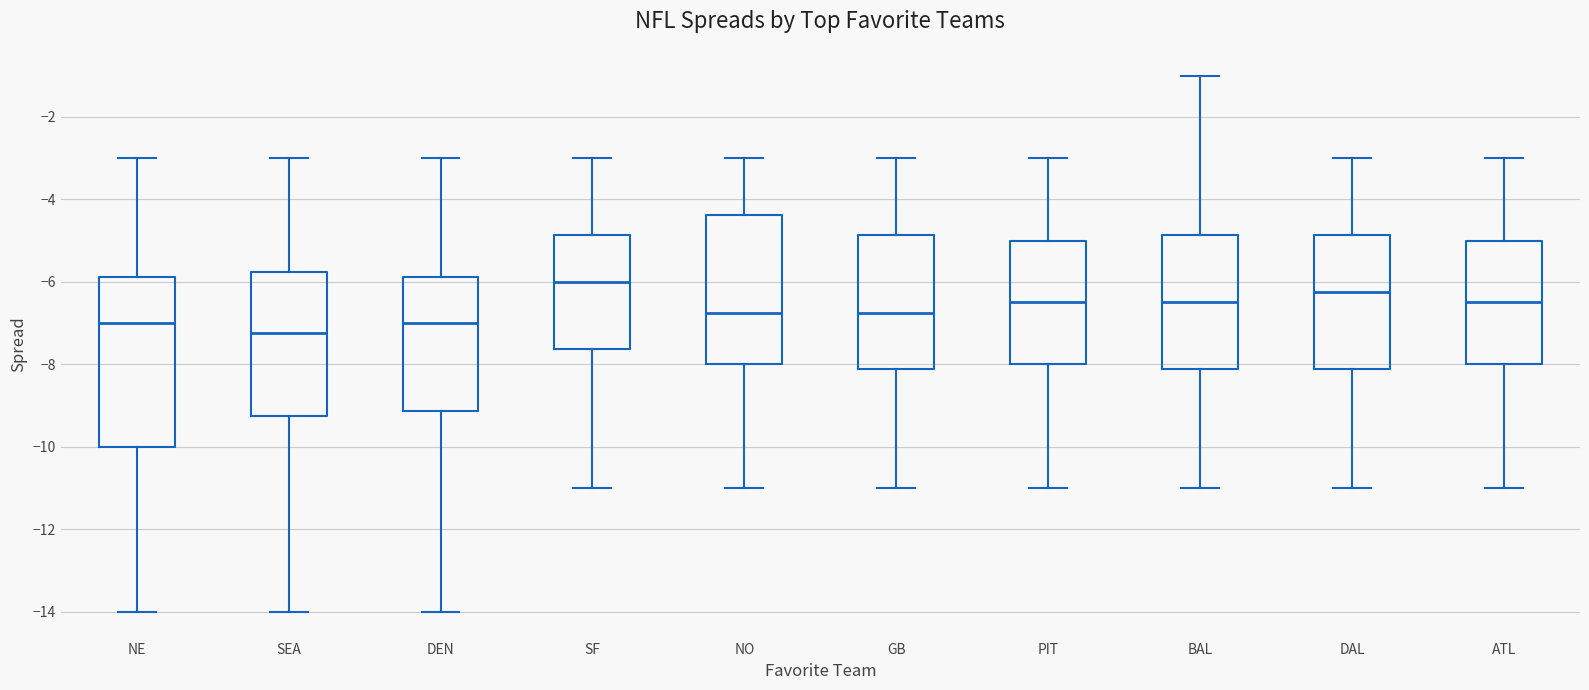

Reading left to right, read every box against the y-axis: the position of its median line, the range the box covers, and the ends of its whiskers. The values are not printed on the chart, so give them approximately, as read against the axis.

NE: median -7.0, box -10.0 to -5.8, whiskers -14.0 to -3.0
SEA: median -7.2, box -9.2 to -5.8, whiskers -14.0 to -3.0
DEN: median -7.0, box -9.2 to -5.8, whiskers -14.0 to -3.0
SF: median -6.0, box -7.6 to -4.8, whiskers -11.0 to -3.0
NO: median -6.8, box -8.0 to -4.4, whiskers -11.0 to -3.0
GB: median -6.8, box -8.2 to -4.8, whiskers -11.0 to -3.0
PIT: median -6.4, box -8.0 to -5.0, whiskers -11.0 to -3.0
BAL: median -6.4, box -8.2 to -4.8, whiskers -11.0 to -1.0
DAL: median -6.2, box -8.2 to -4.8, whiskers -11.0 to -3.0
ATL: median -6.4, box -8.0 to -5.0, whiskers -11.0 to -3.0